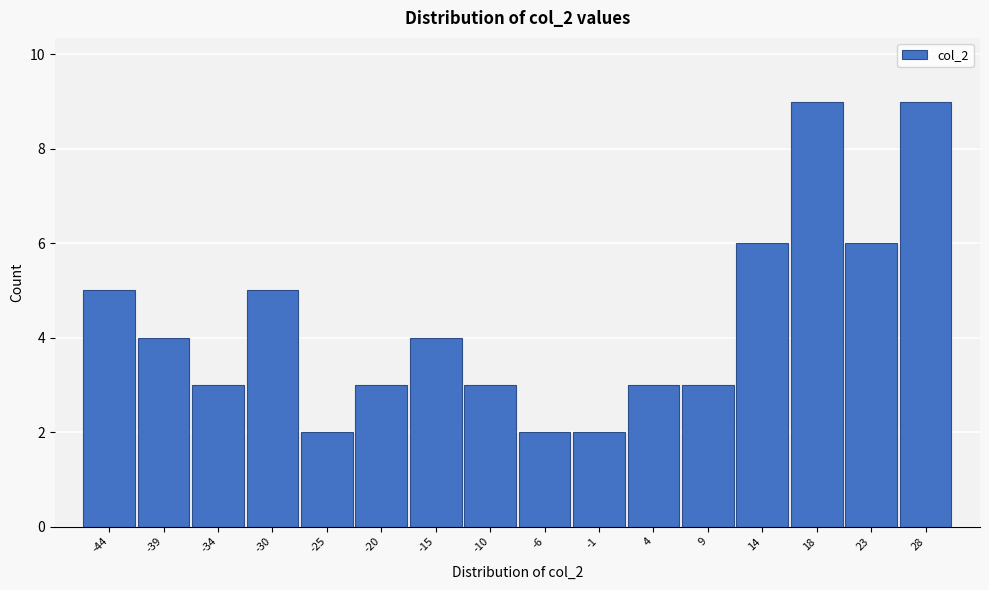

Reading left to right, what are all the values shown in this chart?

5	4	3	5	2	3	4	3	2	2	3	3	6	9	6	9